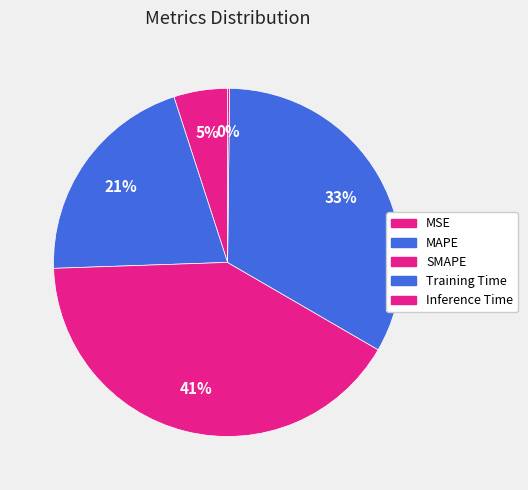

Do MAPE and MSE together represent more than half of the pie?

No